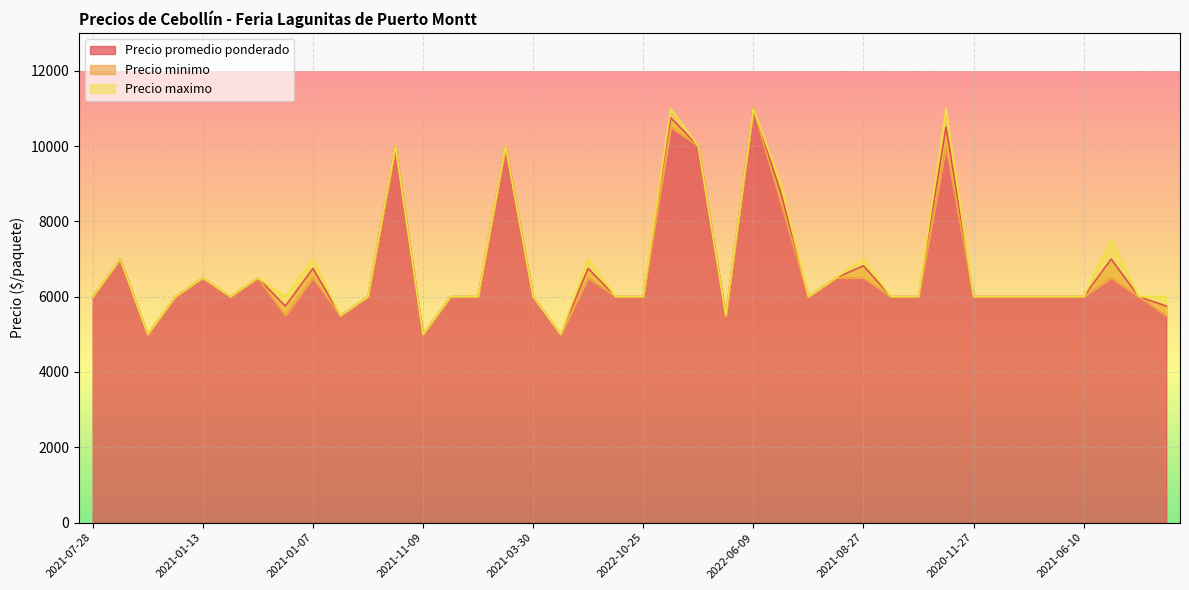

True or false: Precio promedio ponderado and Precio maximo cross at least once.

False